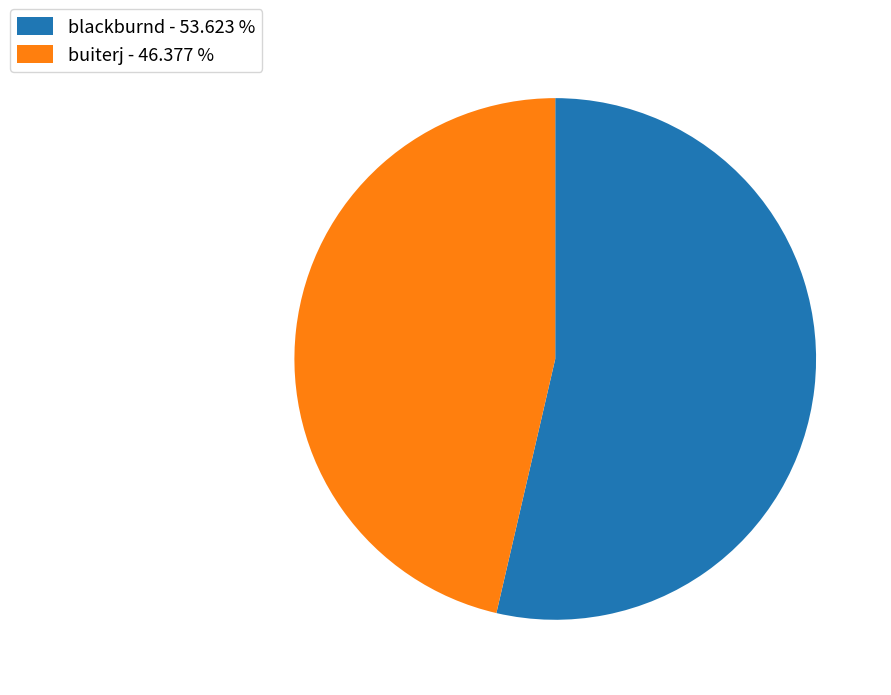

What is the smallest slice in the pie chart?

buiterj